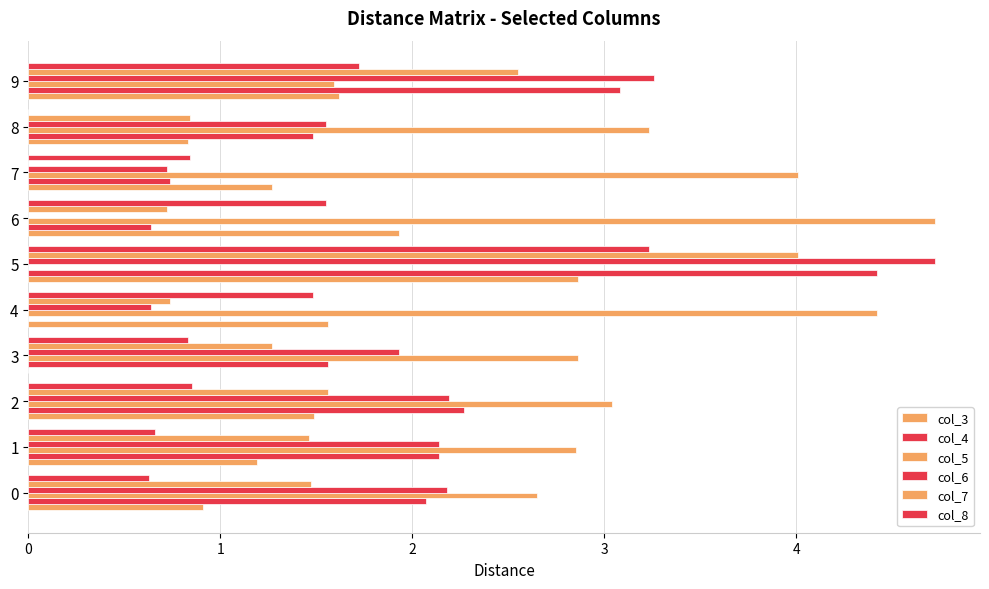

Which label corresponds to the largest value in the chart?

6